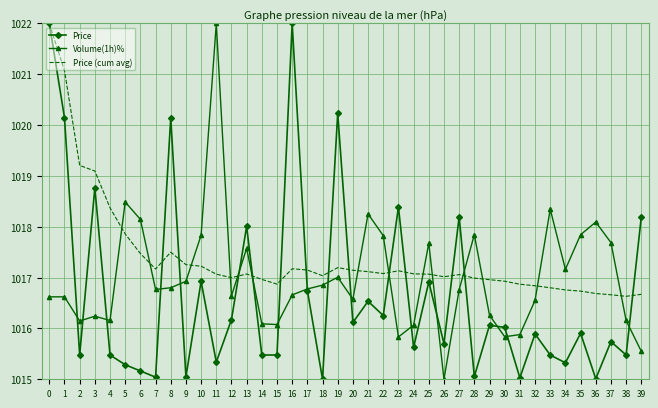

What are all the series names shown in the legend?

Price, Volume(1h)%, Price (cum avg)